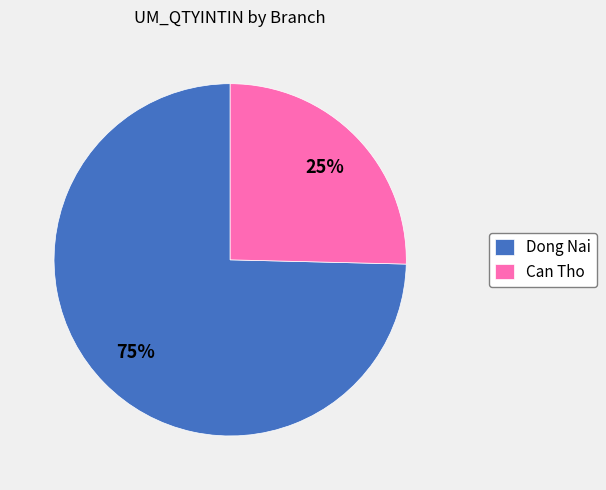

How many segments does this pie chart have?

2